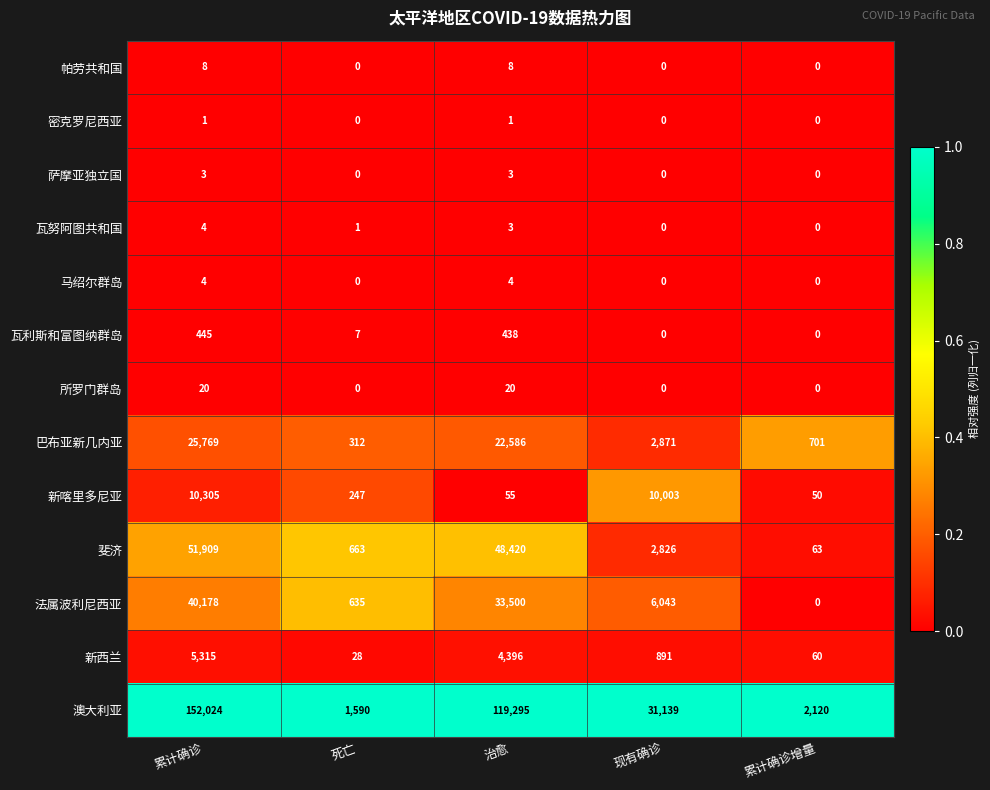

Count the number of data series in this chart.

13